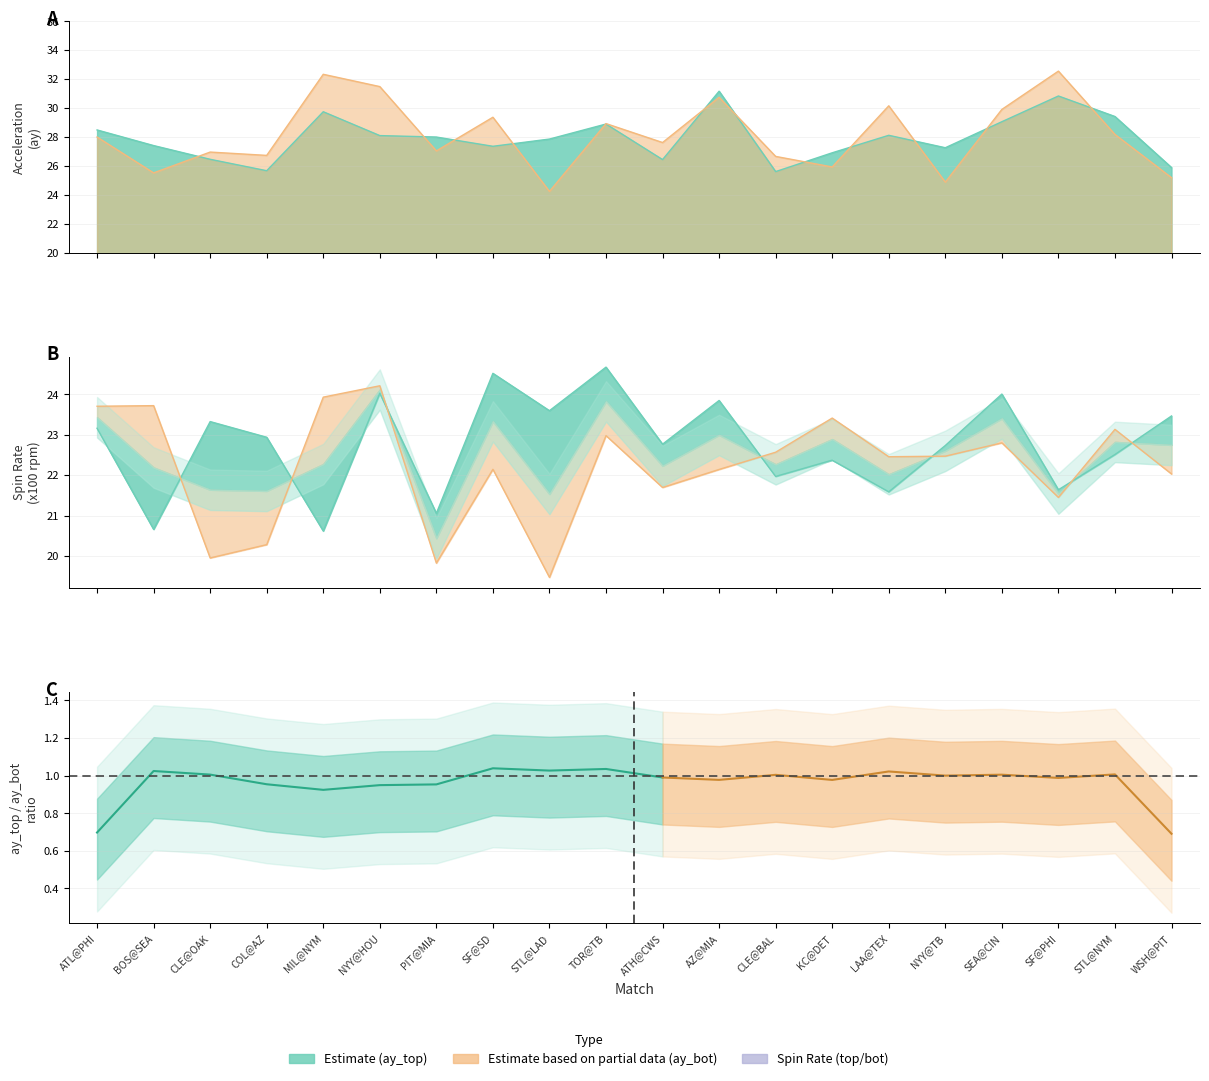

What is the difference between the ay_top values at CLE@OAK and STL@NYM?

3.0